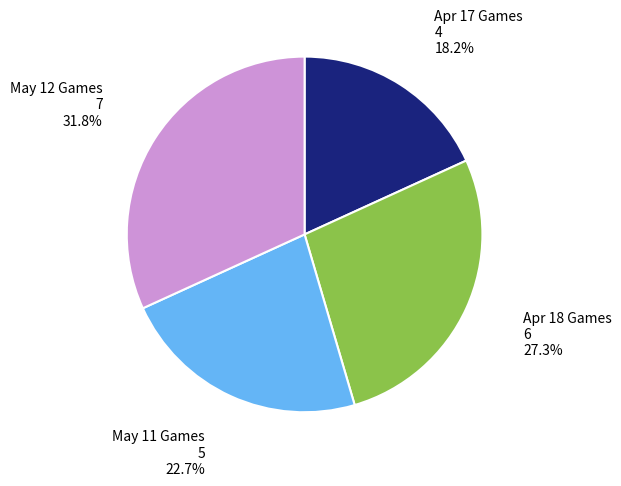

What percentage is NOT represented by Apr 18 Games?

72.7%